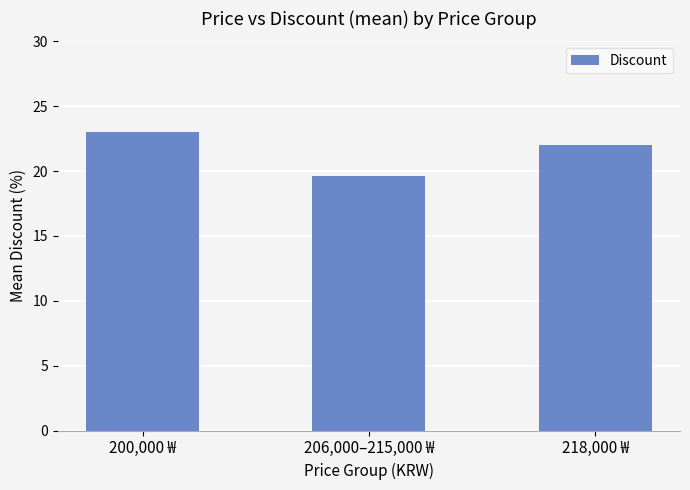

How many bars are there in total?

3